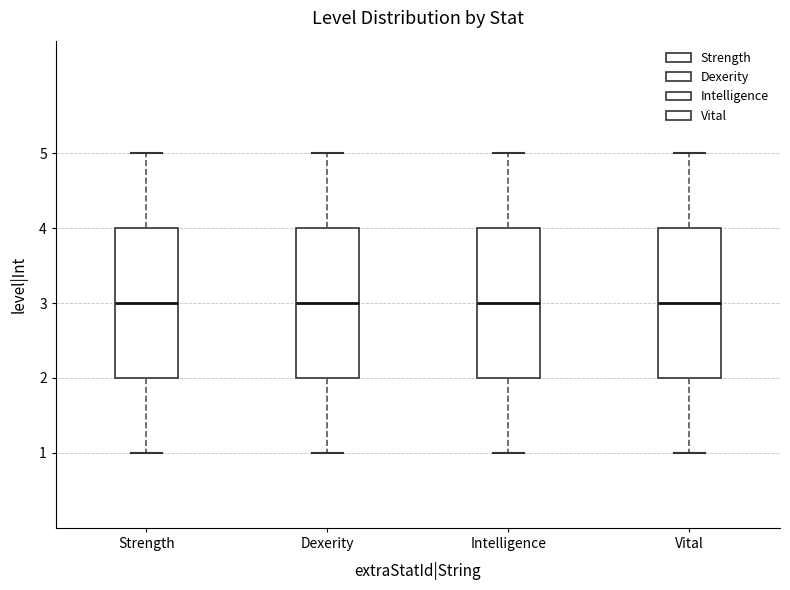

Reading left to right, read every box against the y-axis: the position of its median line, the range the box covers, and the ends of its whiskers. The values are not printed on the chart, so give them approximately, as read against the axis.

Strength: median 3, box 2 to 4, whiskers 1 to 5
Dexerity: median 3, box 2 to 4, whiskers 1 to 5
Intelligence: median 3, box 2 to 4, whiskers 1 to 5
Vital: median 3, box 2 to 4, whiskers 1 to 5